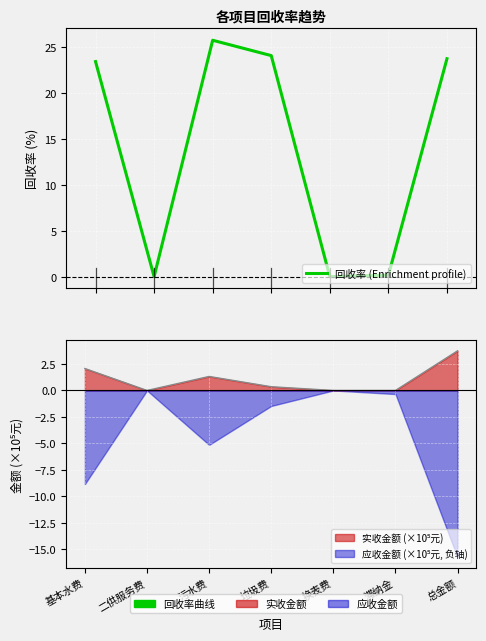

What is the label of the 1st point from the left?

基本水费